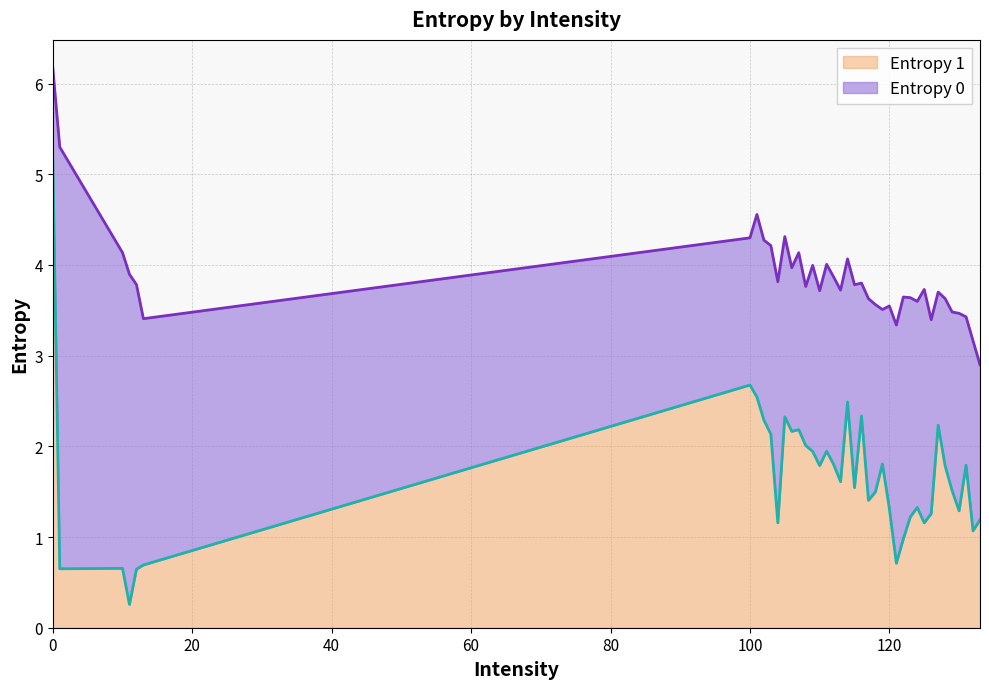

What is the difference between the Entropy 0 values at 13 and 125?

0.3